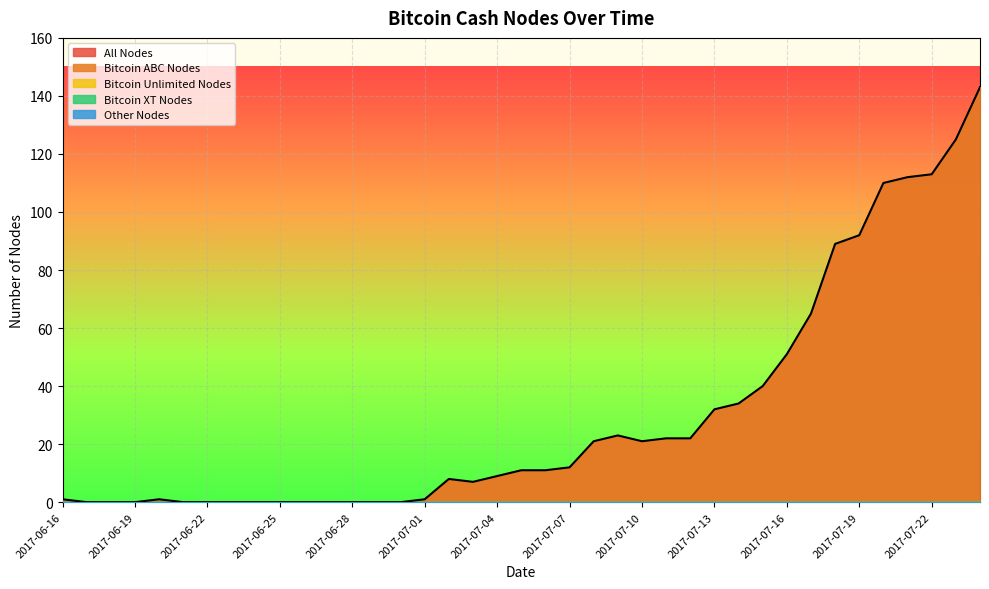

List the series in order of their peak value, lowest first.

Bitcoin Unlimited Nodes, Bitcoin XT Nodes, Other Nodes, All Nodes, Bitcoin ABC Nodes